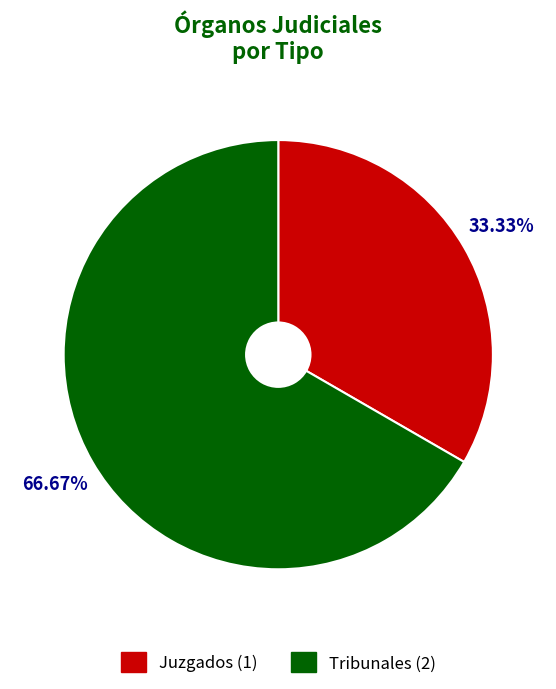

To the nearest percent, what is the average slice percentage?

50%